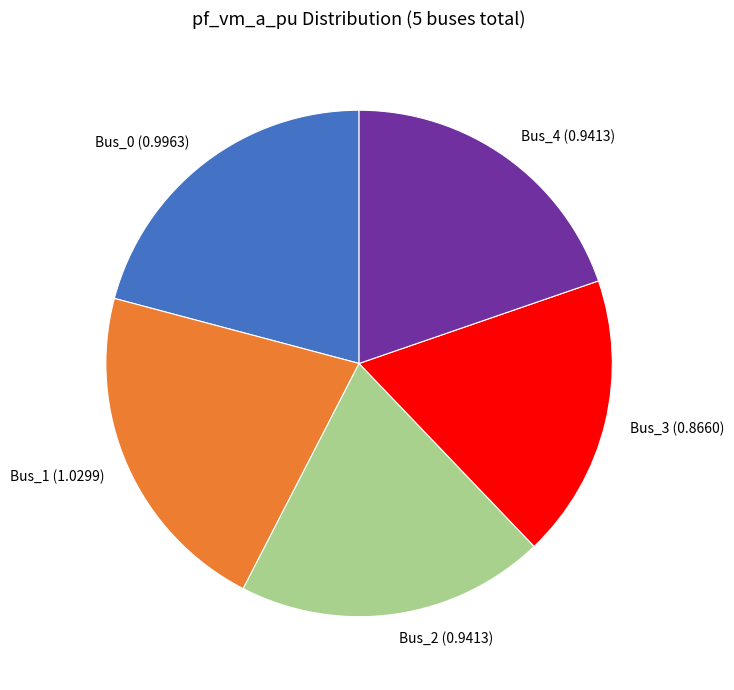

Does Bus_1 account for over 50% of the chart?

No